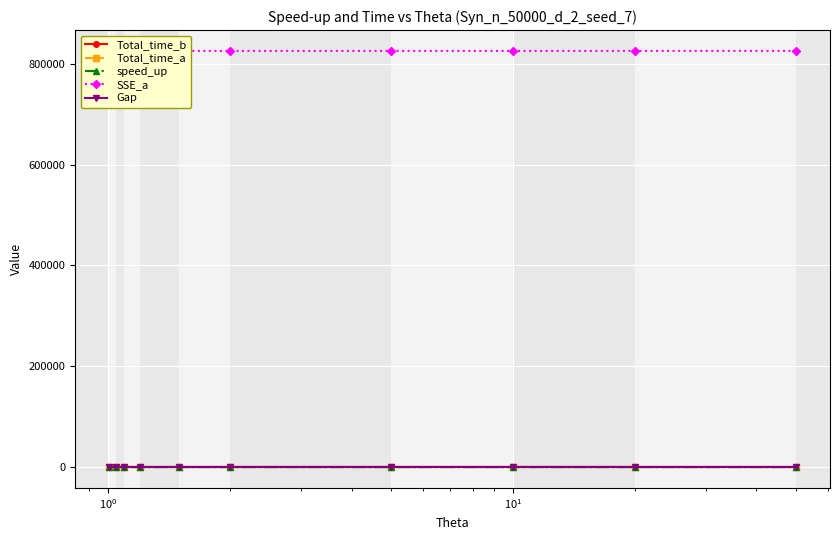

In Total_time_b, how many points are lower than both neighbors (excluding endpoints)?

3